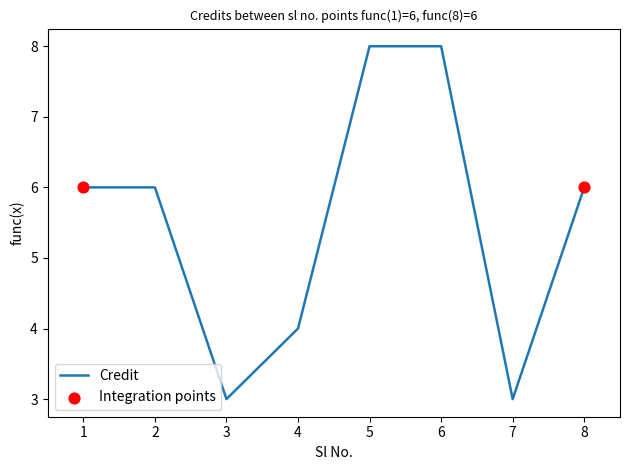

What is the ratio of the value at 7 to the value at 6?

0.4